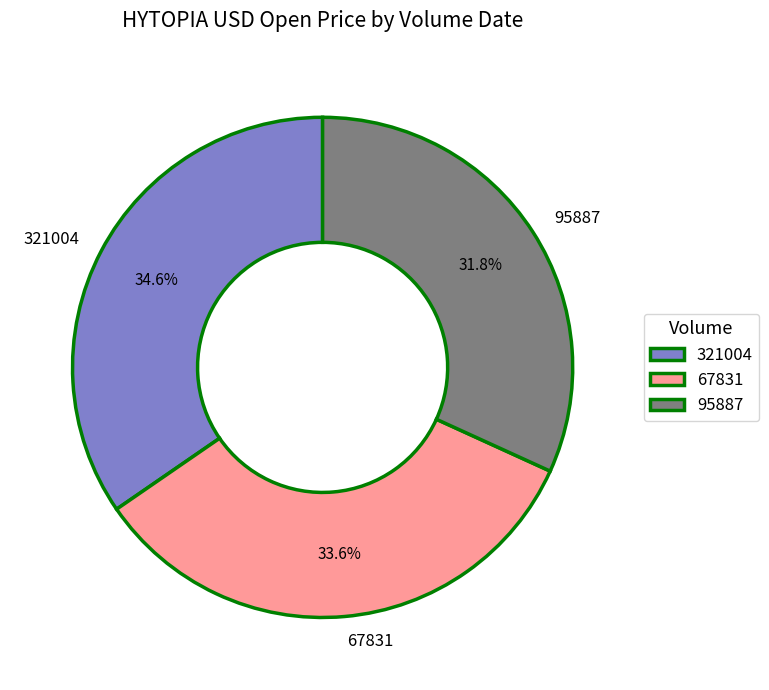

To the nearest percent, what is the difference between the largest and smallest slice percentages?

3%